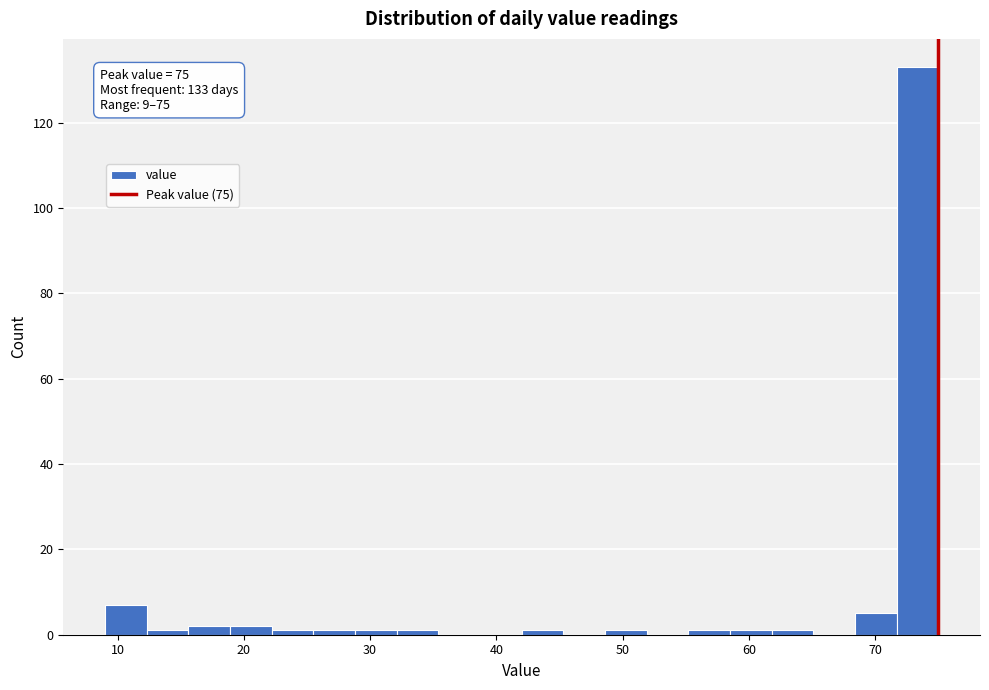

Around what value on the x-axis is the tallest bar? Give the approximate position of its centre, as read against the axis.

73